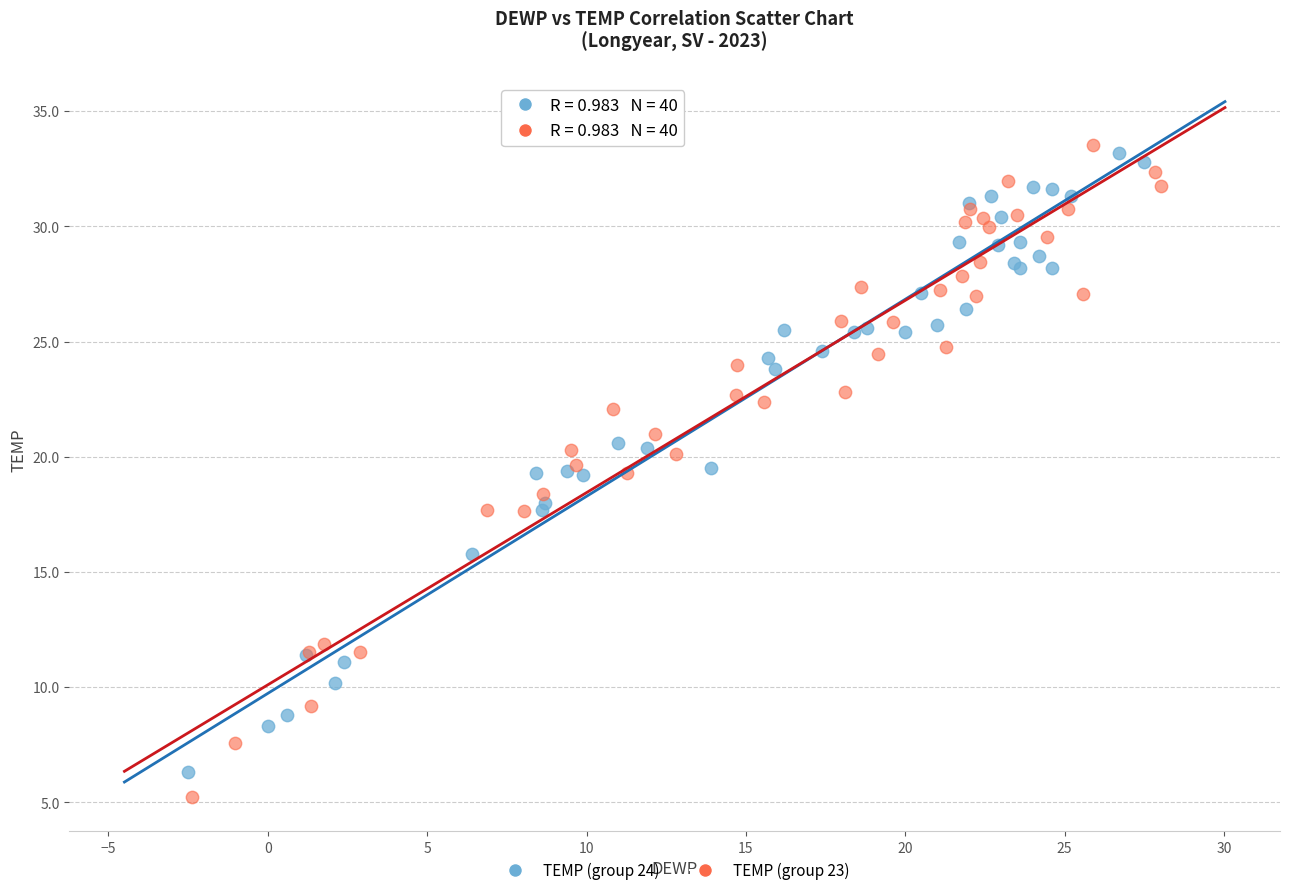

What are all the series names shown in the legend?

TEMP (group 24), TEMP (group 23)